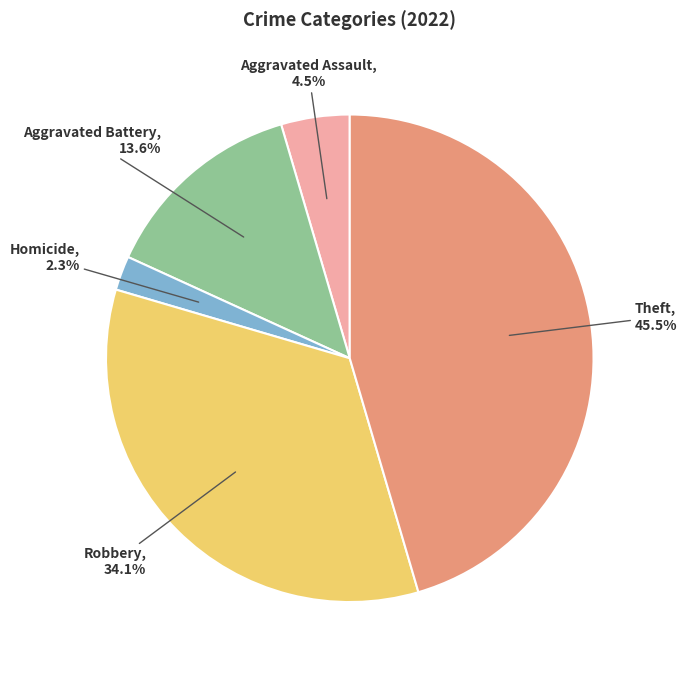

To the nearest percent, what is the combined percentage of Robbery and Theft?

80%